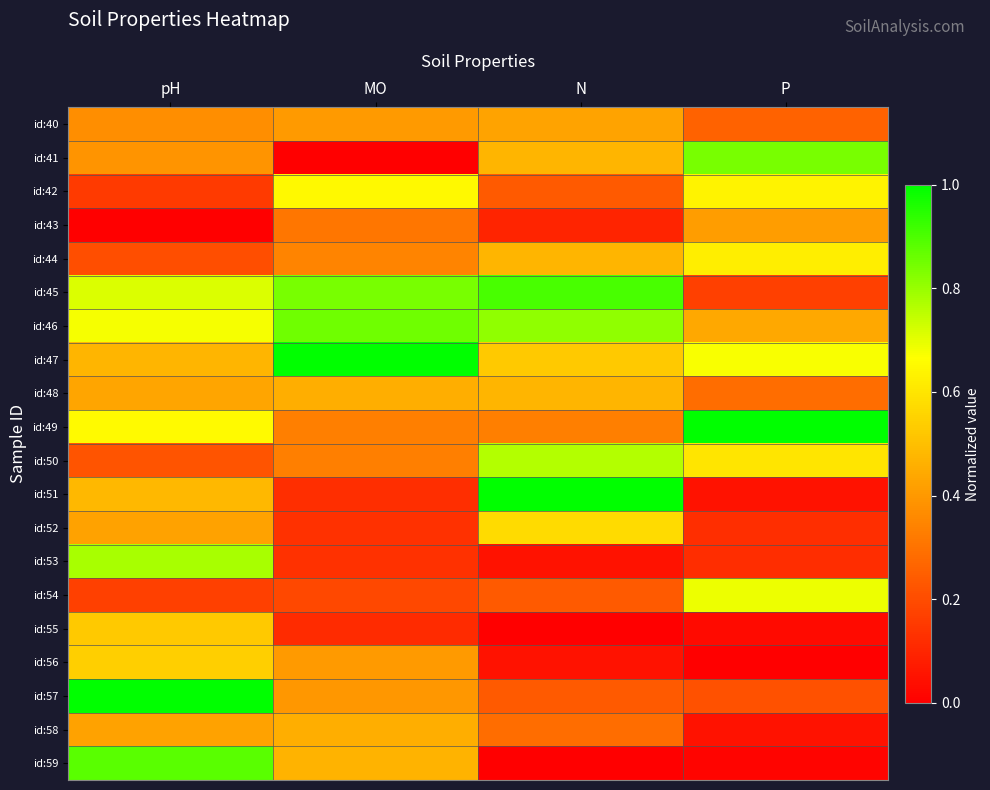

Rank the series by their maximum value, from lowest to highest.

id:43, id:40, id:58, id:48, id:55, id:56, id:52, id:44, id:42, id:54, id:50, id:53, id:41, id:46, id:59, id:45, id:47, id:49, id:51, id:57